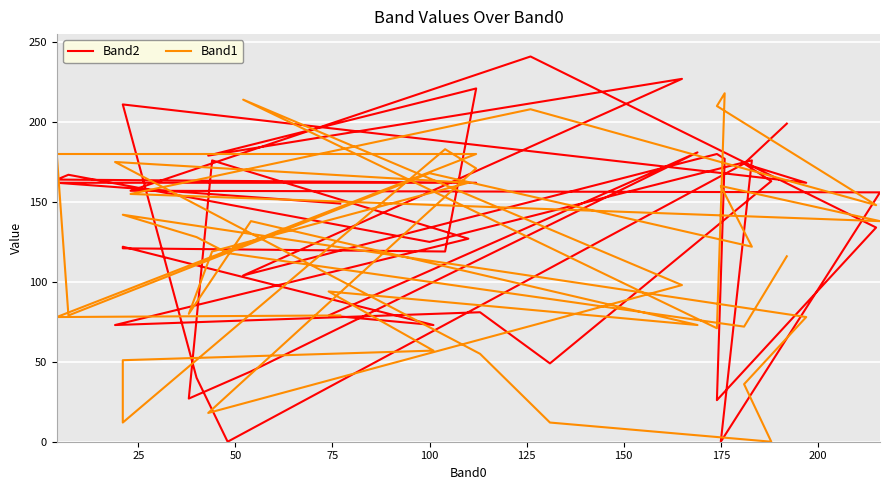

At how many categories does at least one series exceed 222?

2